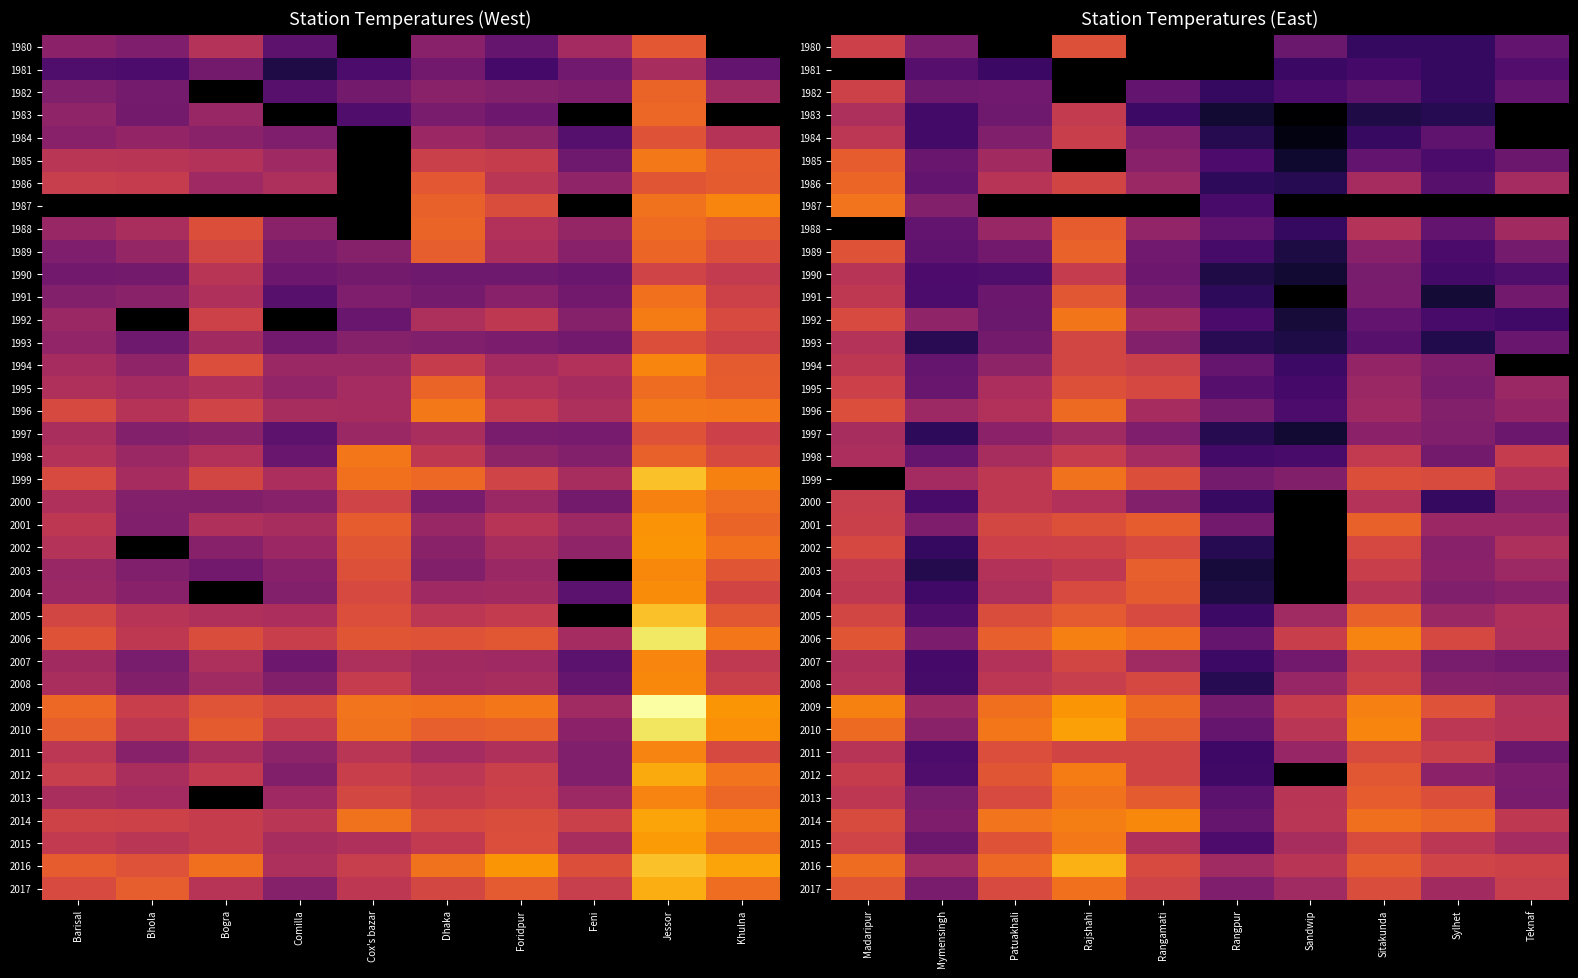

What is the sum of the 1984 values at Madaripur and Sandwip?

59.7